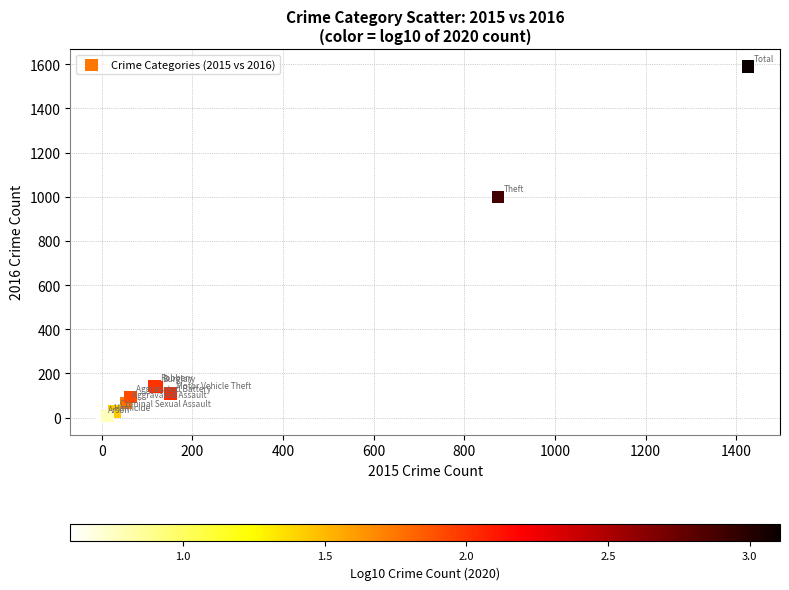

What Y value in the scatter plot is closest to 795?

999